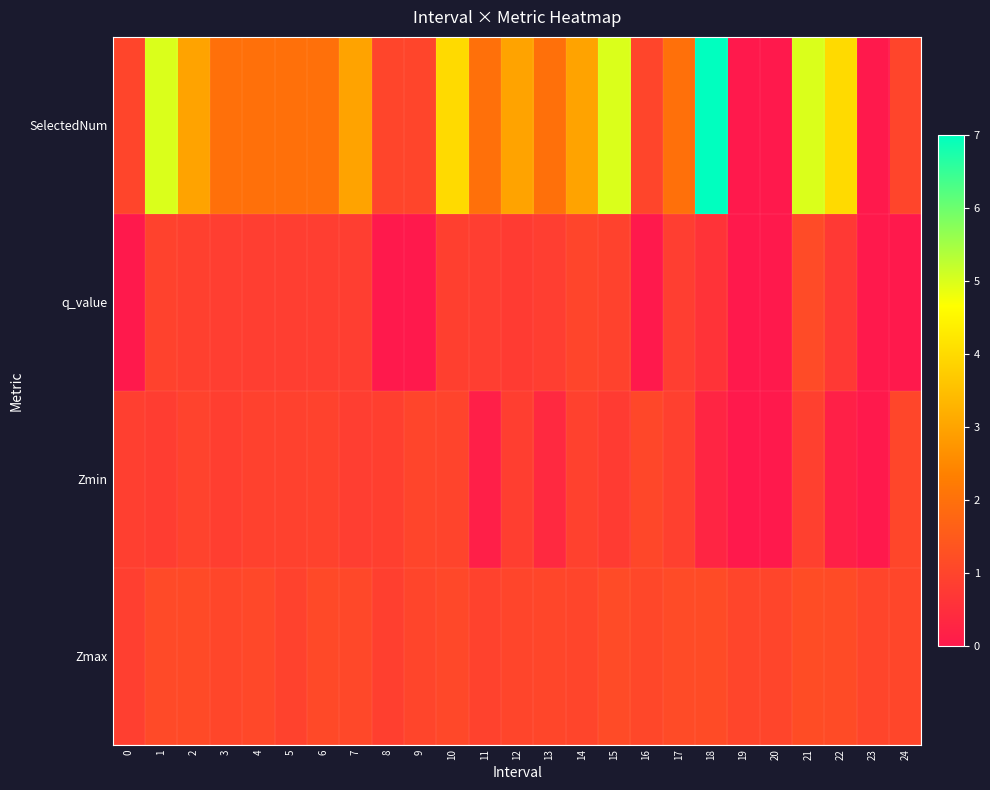

Reading left to right, extract all data points from this chart.

Zmax: 0=0.9	1=1.1	2=1.1	3=1.0	4=1.1	5=0.9	6=1.1	7=1.1	8=0.9	9=1.0	10=1.1	11=0.9	12=1.0	13=1.0	14=1.0	15=1.1	16=1.1	17=1.1	18=1.2	19=1.0	20=1.0	21=1.2	22=1.1	23=1.0	24=1.0
Zmin: 0=0.9	1=0.8	2=1.0	3=0.8	4=0.9	5=0.9	6=0.9	7=0.8	8=0.9	9=1.0	10=1.0	11=0.1	12=0.9	13=0.4	14=0.9	15=0.8	16=1.1	17=0.9	18=0.3	19=0.0	20=0.0	21=0.9	22=0.2	23=0.0	24=1.0
q_value: 0=0.0	1=0.9	2=0.9	3=0.8	4=0.8	5=0.8	6=0.8	7=0.8	8=0.0	9=0.0	10=0.9	11=0.8	12=0.8	13=0.8	14=1.0	15=0.9	16=0.0	17=0.8	18=0.6	19=0.0	20=0.0	21=1.1	22=0.7	23=0.0	24=0.0
SelectedNum: 0=1.0	1=5.0	2=3.0	3=2.0	4=2.0	5=2.0	6=2.0	7=3.0	8=1.0	9=1.0	10=4.0	11=2.0	12=3.0	13=2.0	14=3.0	15=5.0	16=1.0	17=2.0	18=7.0	19=0.0	20=0.0	21=5.0	22=4.0	23=0.0	24=1.0